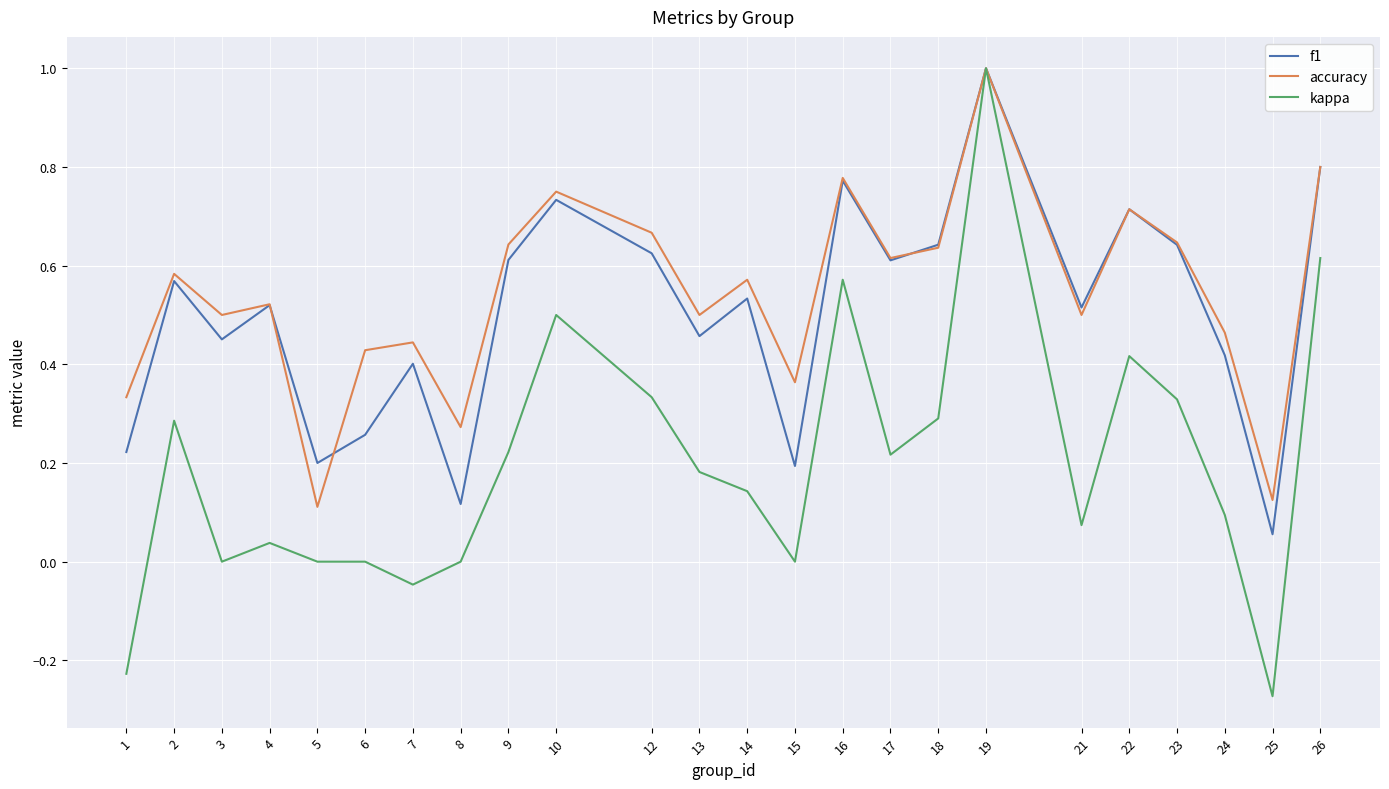

What is the sum of all kappa values?

4.8